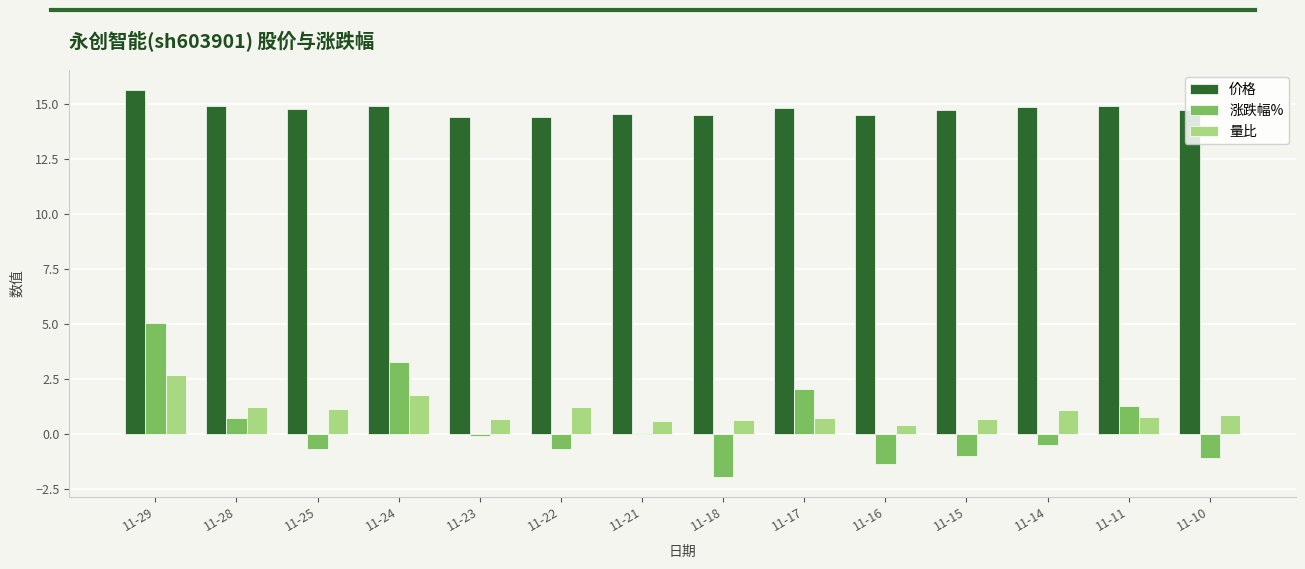

How many groups of bars are there?

14